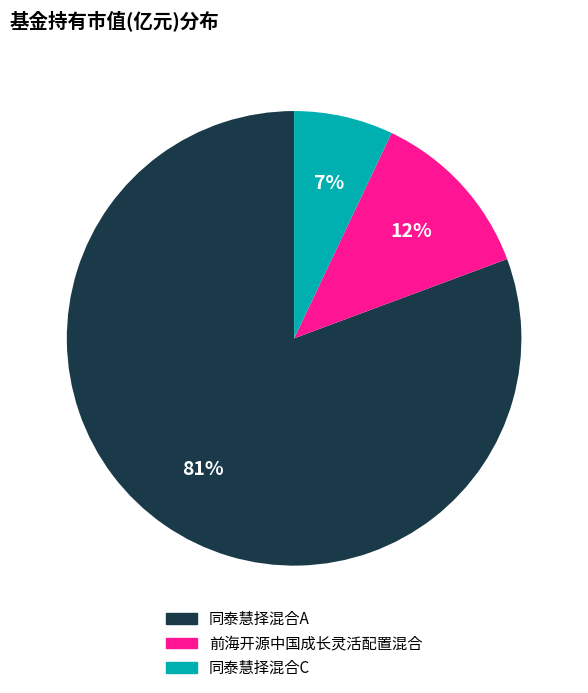

Do 同泰慧择混合C and 前海开源中国成长灵活配置混合 together represent more than half of the pie?

No